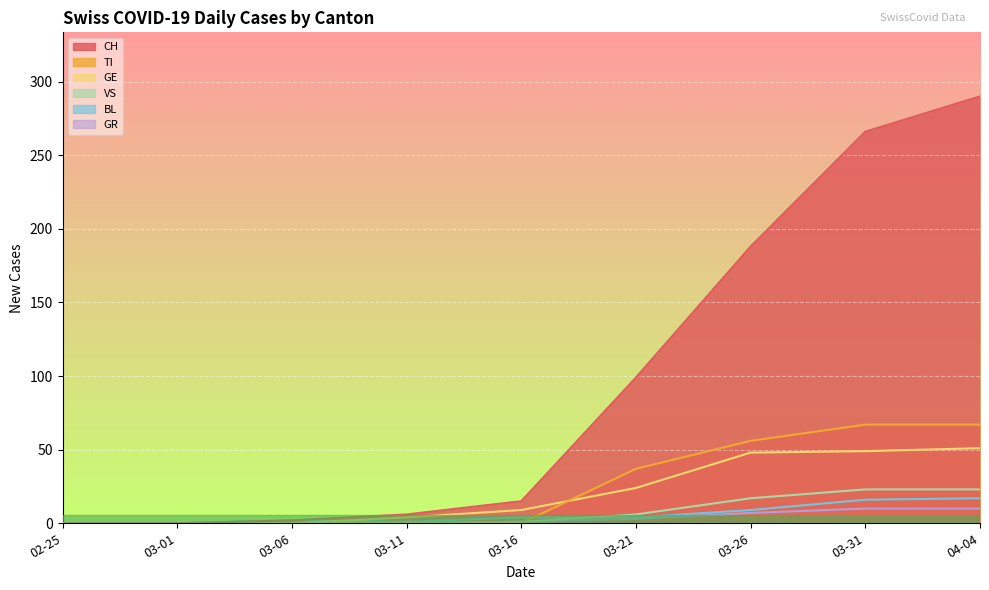

What is the total value across all series at 03-06?

4